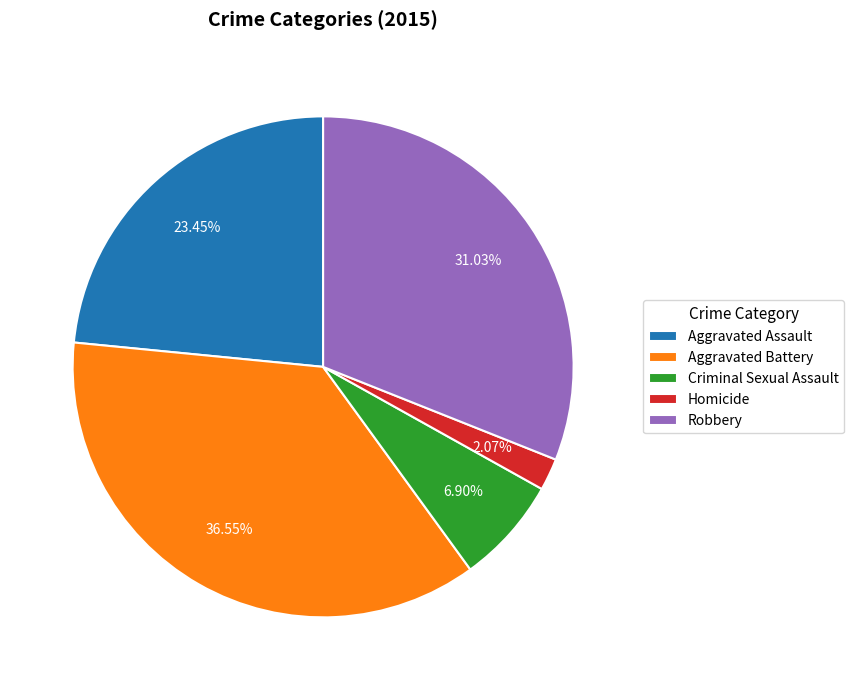

Approximately how many times larger is the value at Criminal Sexual Assault compared to Aggravated Assault?

0.3